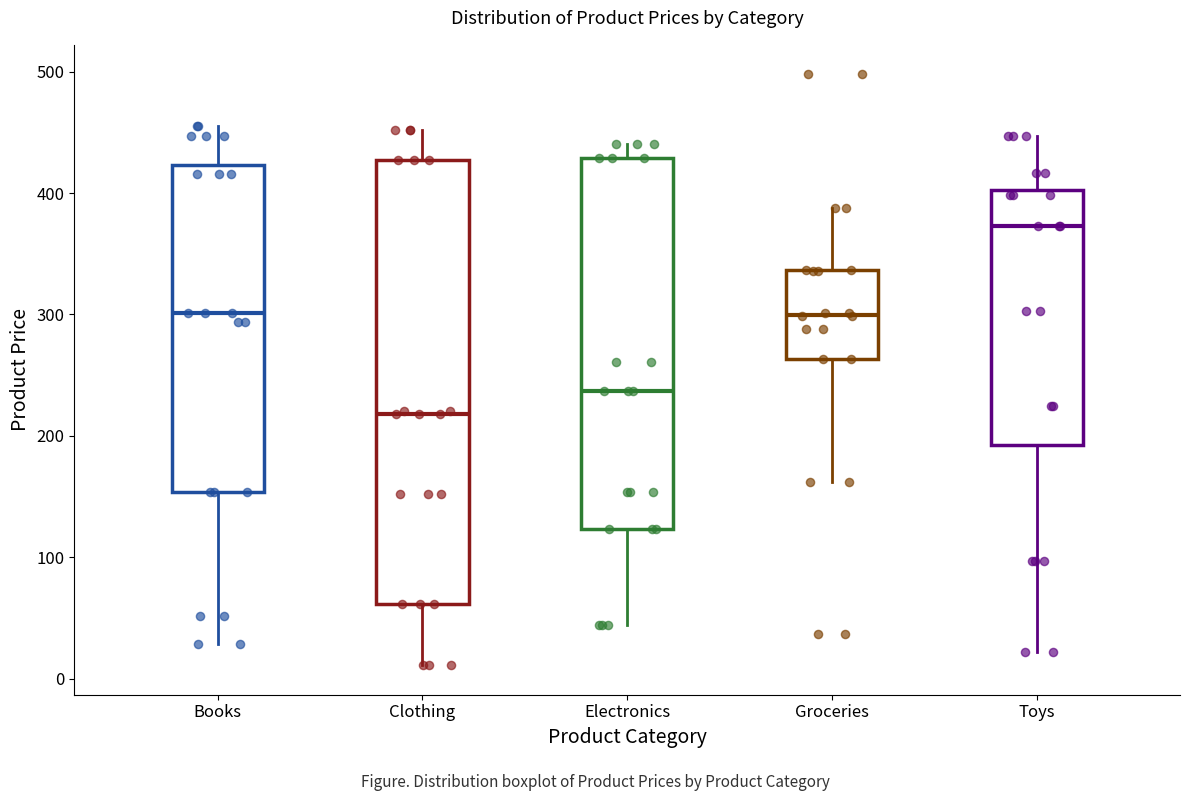

Reading left to right, transcribe this box plot: for each box, give where its median line is, the range the box spans, and where its two whiskers end, as read against the y-axis. The values are not printed on the chart, so give them approximately, as read against the axis.

Books: median 300, box 150 to 420, whiskers 30 to 460
Clothing: median 220, box 60 to 430, whiskers 10 to 450
Electronics: median 240, box 120 to 430, whiskers 40 to 440
Groceries: median 300, box 260 to 340, whiskers 160 to 390
Toys: median 370, box 190 to 400, whiskers 20 to 450